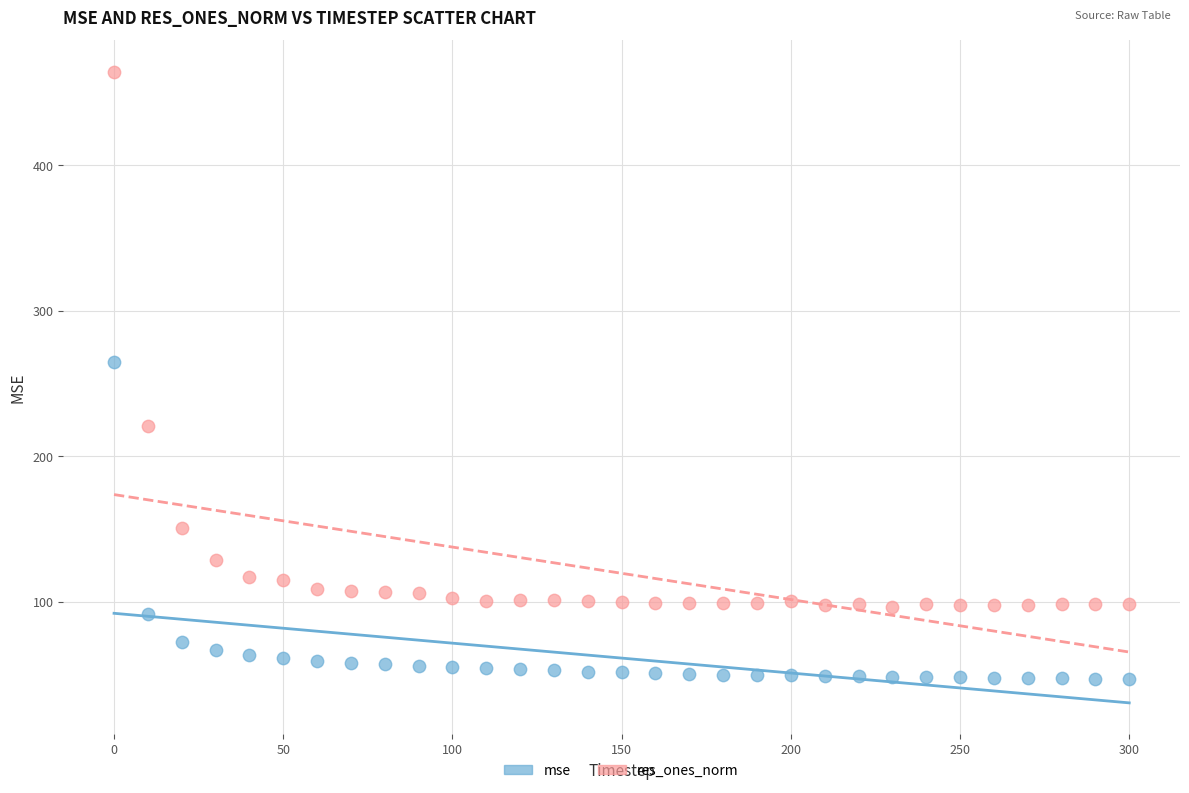

Which series reaches the maximum Y coordinate?

res_ones_norm